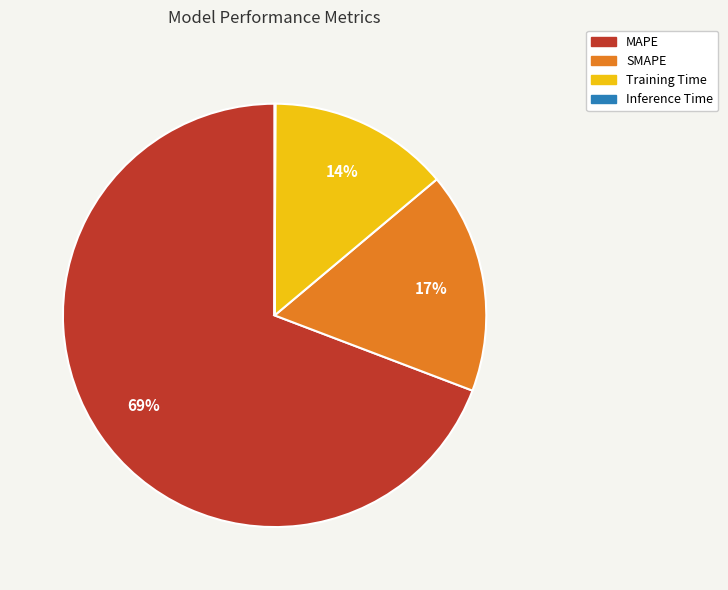

To the nearest percent, what is the difference between the largest and smallest slice percentages?

69%